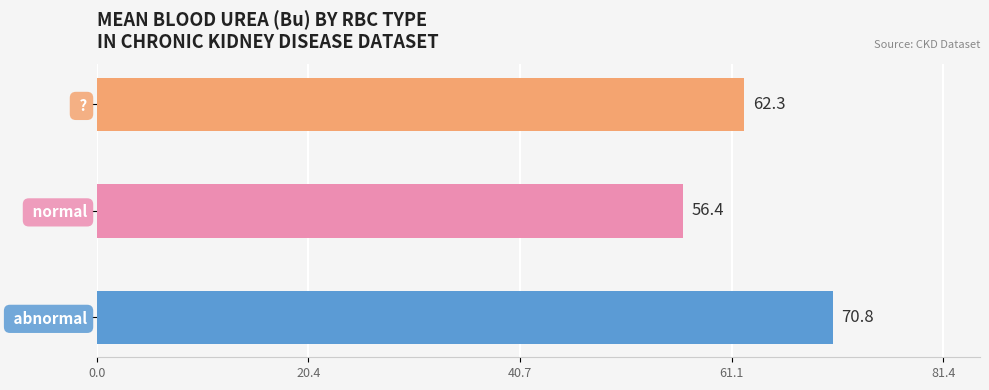

Between  normal and  ?, which is larger?

 ?